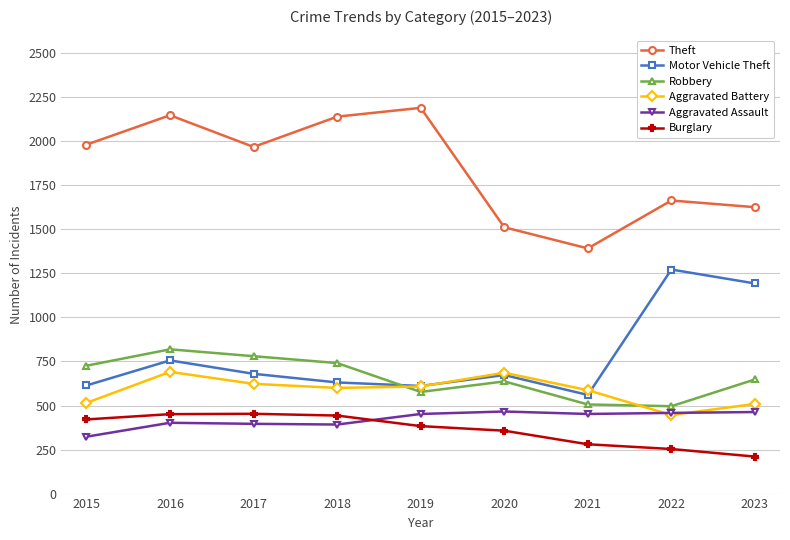

Does the chart have visible grid lines?

Yes